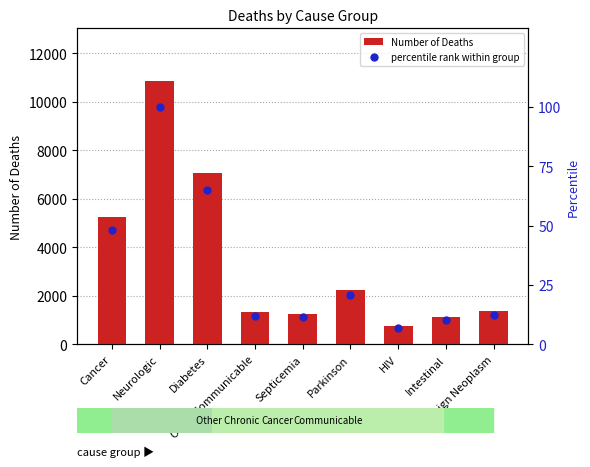

What is the difference between the Number of Deaths values at Cancer and Parkinson?

3005.0